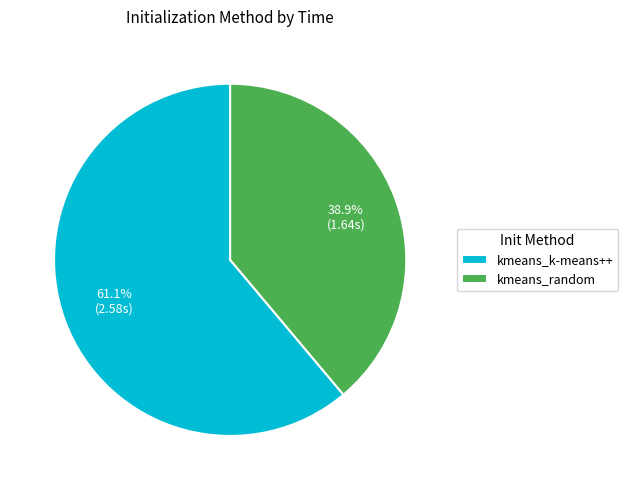

How many slices are in this pie chart?

2